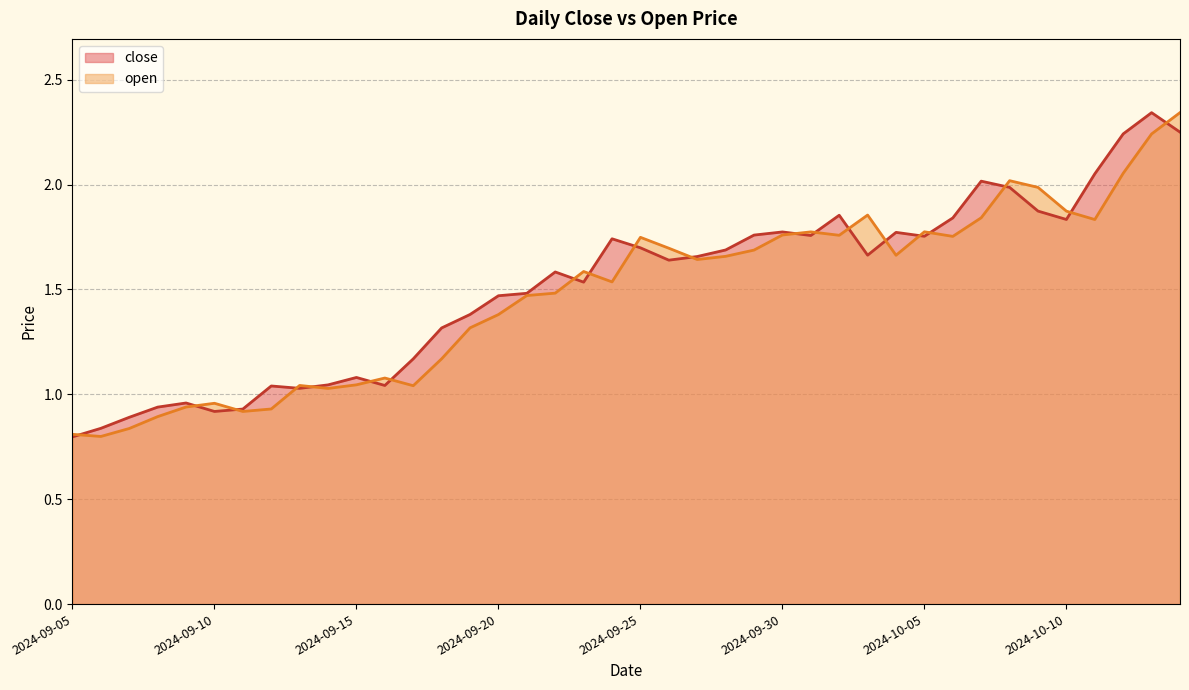

What is the maximum value shown in the chart?

2.3